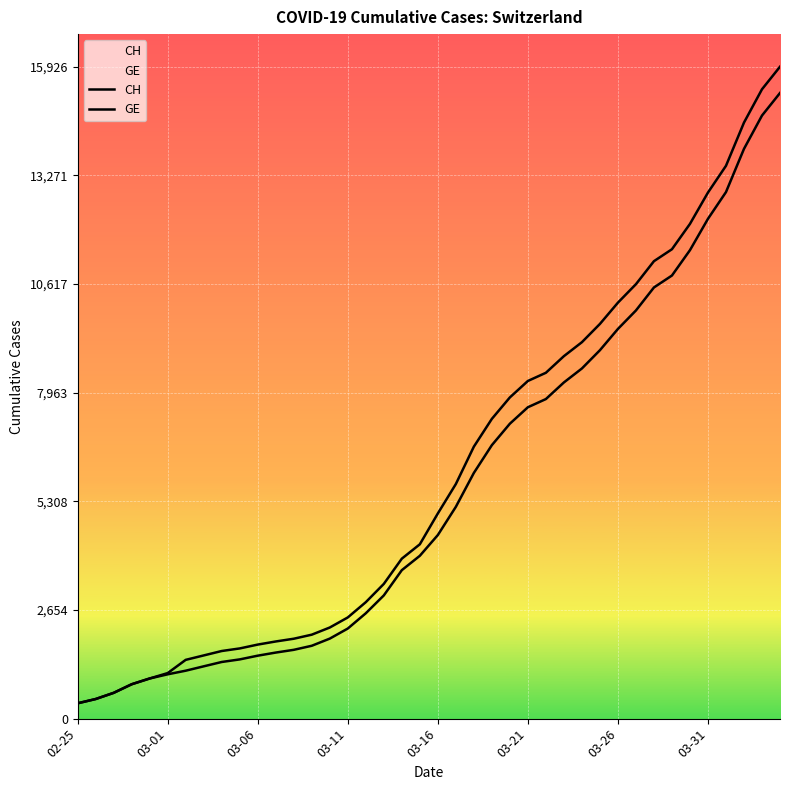

What is the sum of the GE values at 28 and 21?

13728